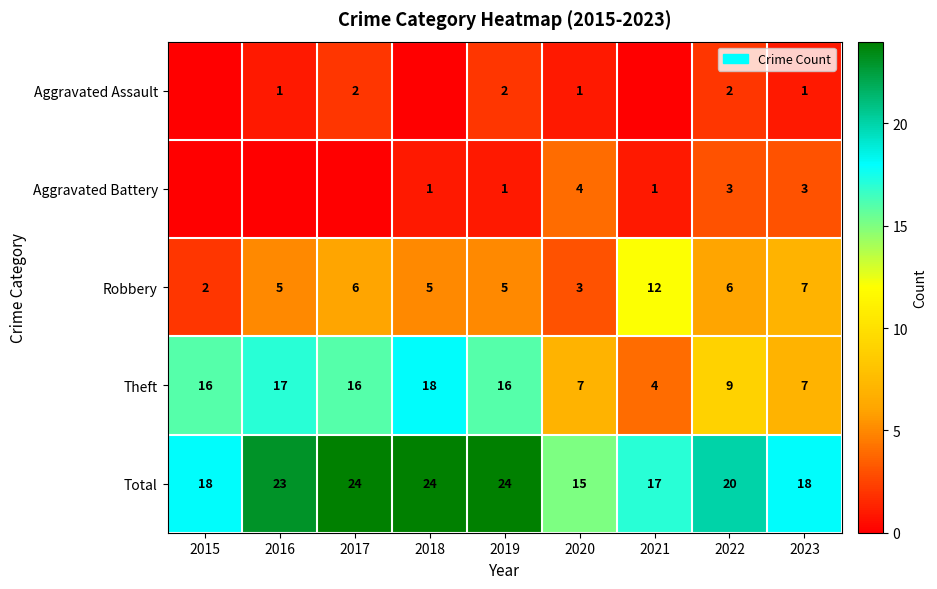

Is it true that Aggravated Battery equals 3 at 2022?

True